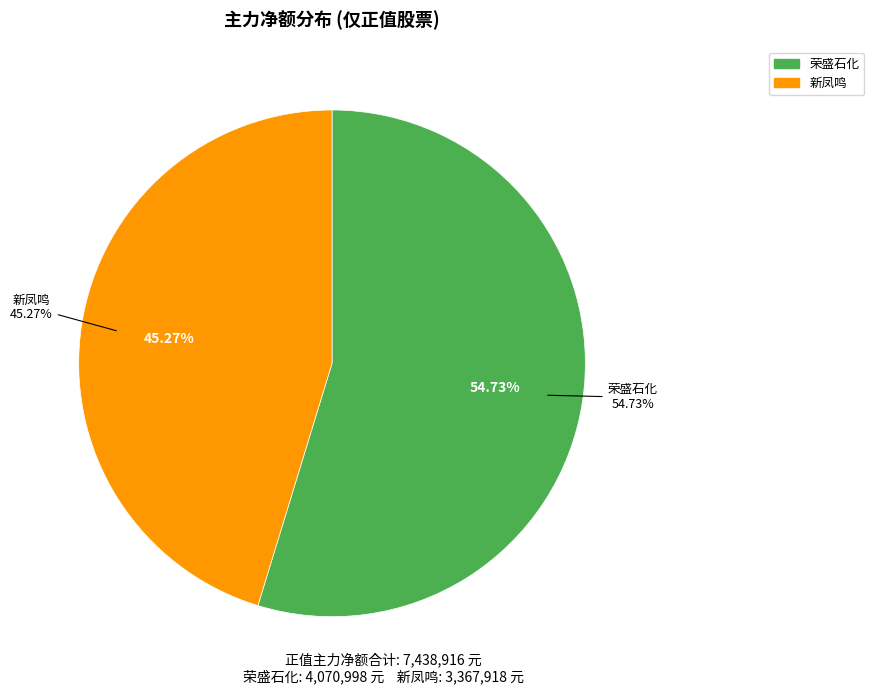

Is there a majority slice in this chart?

Yes